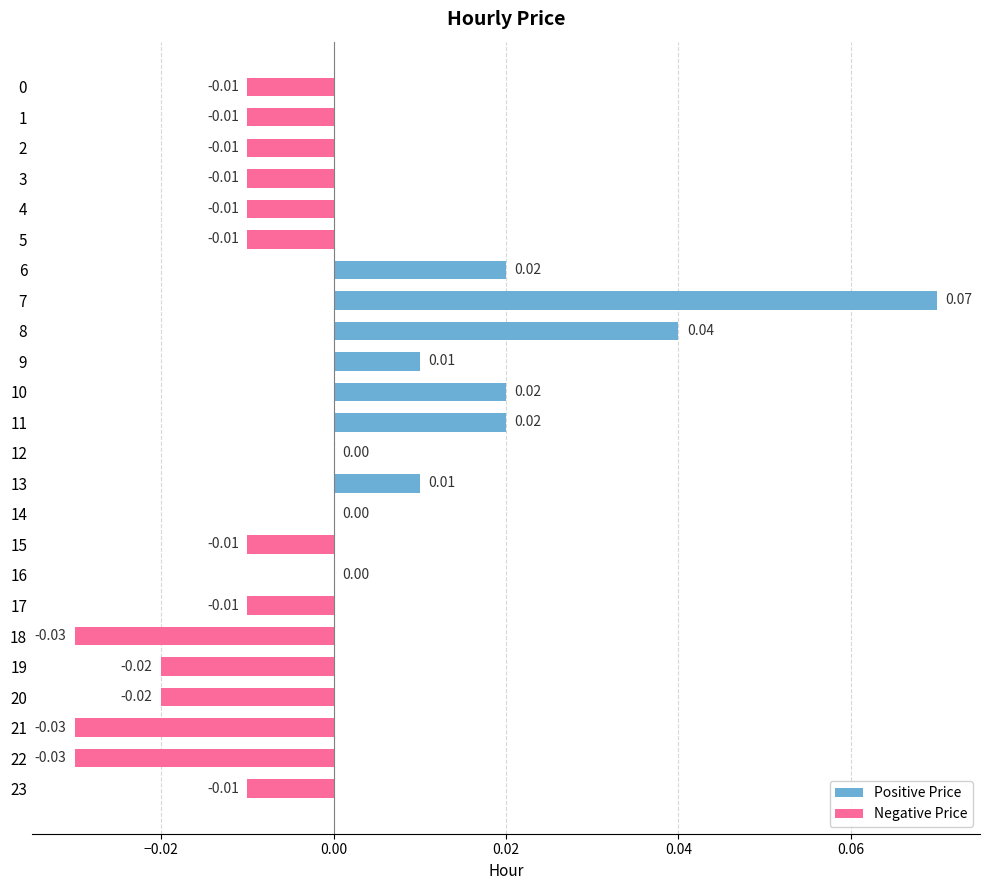

Which has a higher value, 6 or 19?

6